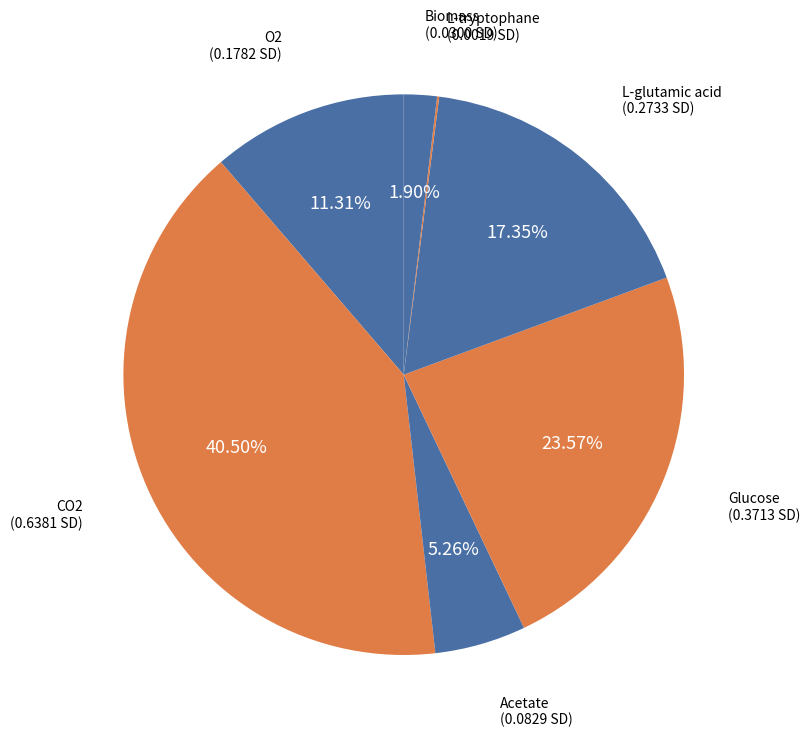

Is there a majority slice in this chart?

No